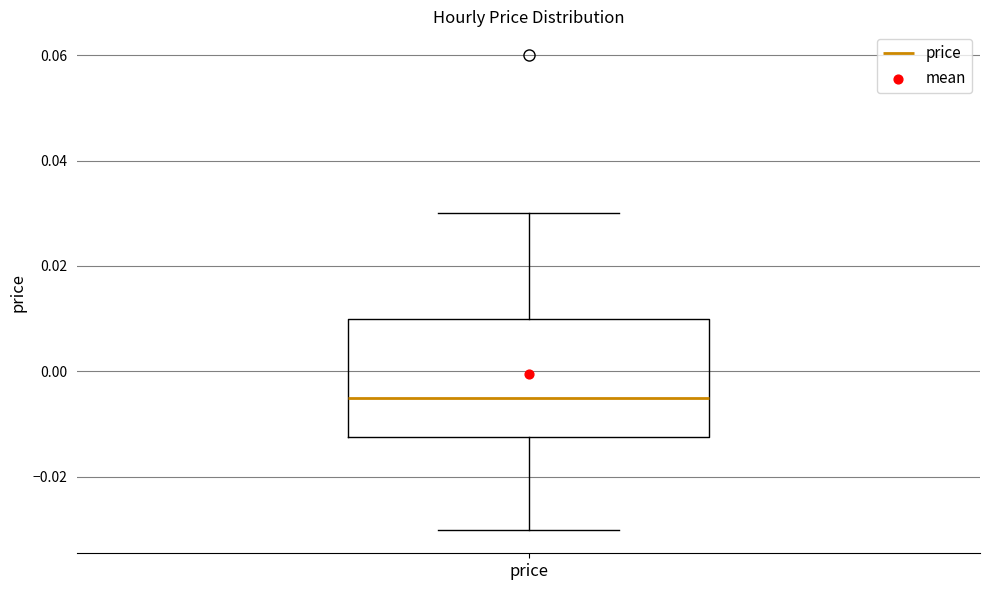

Transcribe this box plot: give where the median line is, the range the box spans, and where the two whiskers end, as read against the y-axis. The values are not printed on the chart, so give them approximately, as read against the axis.

median -0.004, box -0.012 to 0.010, whiskers -0.030 to 0.030